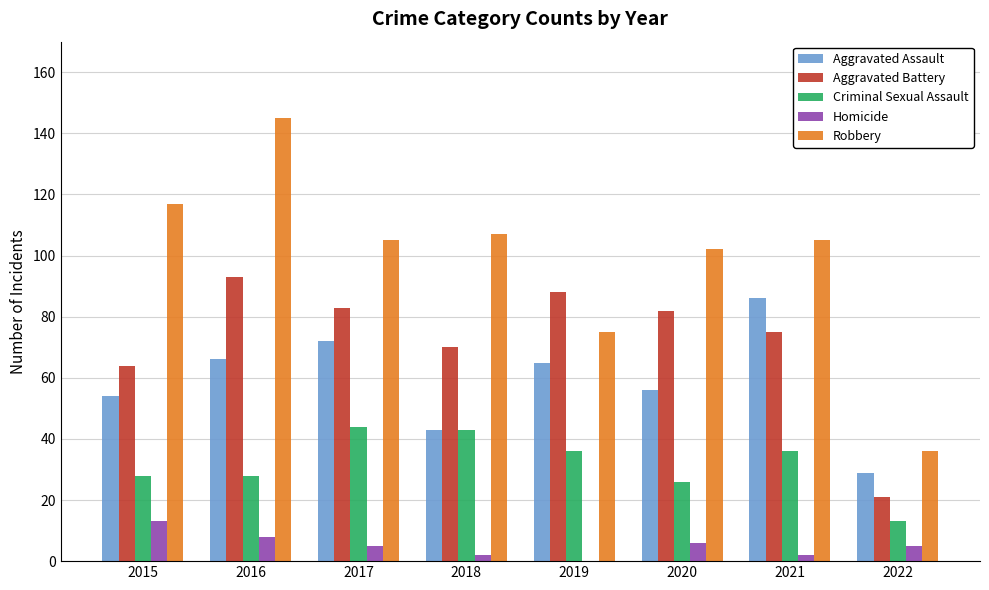

At which category is the sum across all series the highest?

2016